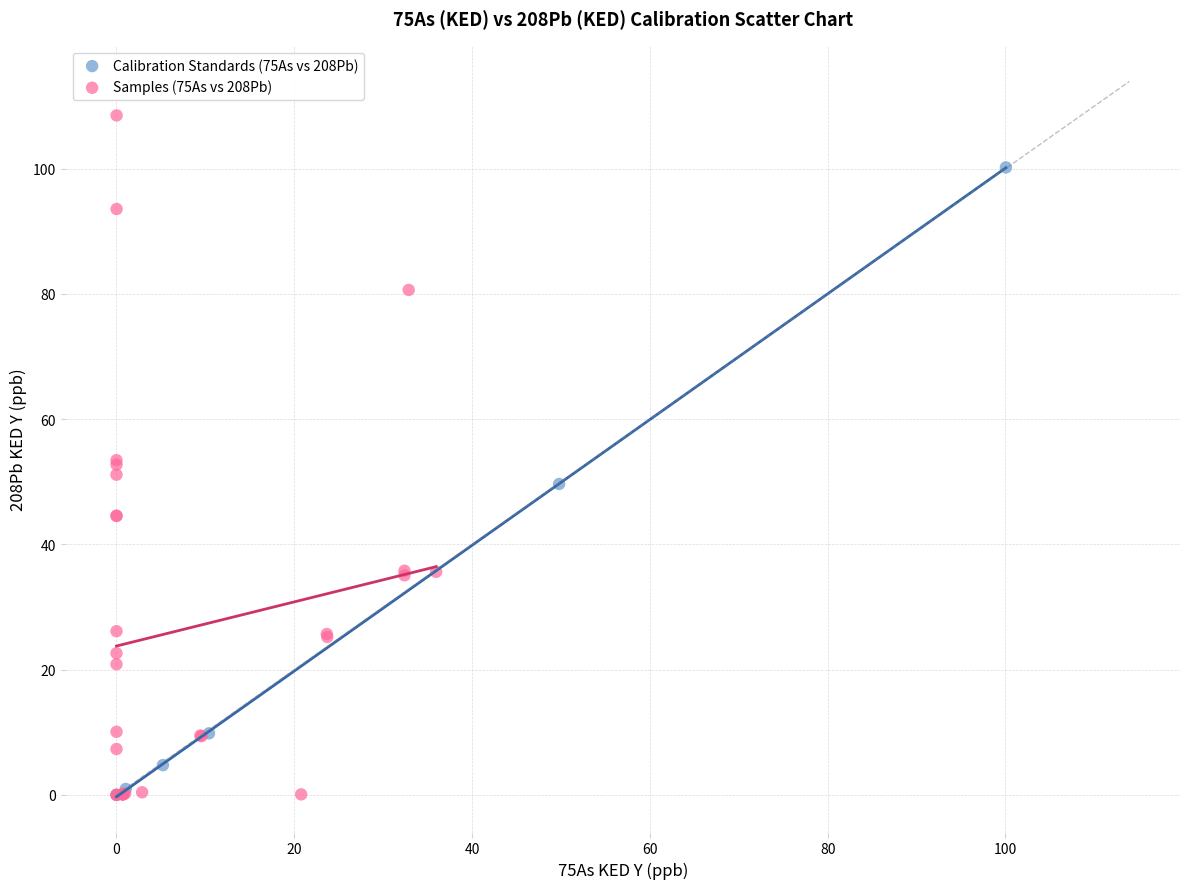

Which series has the widest spread of Y values?

Samples (75As vs 208Pb)